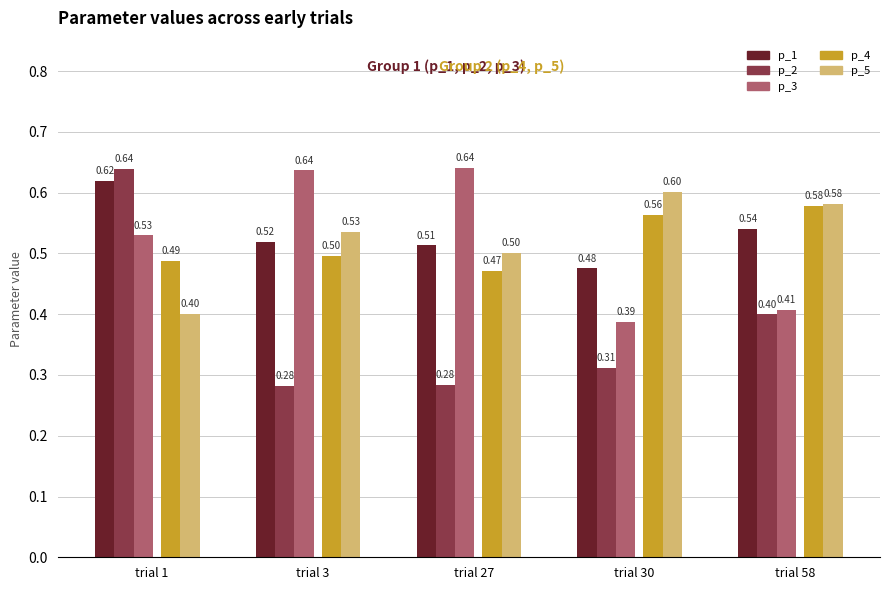

Which series has the largest total across all categories?

p_1